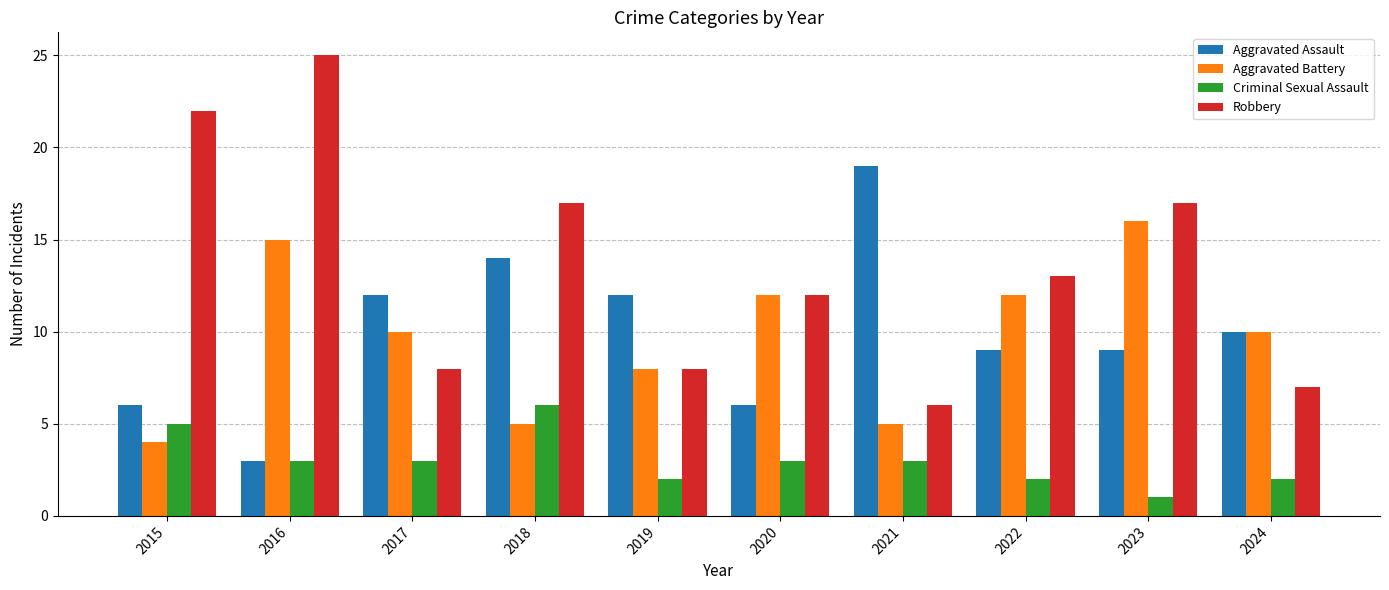

What is the difference between the highest and lowest values at 2022?

11